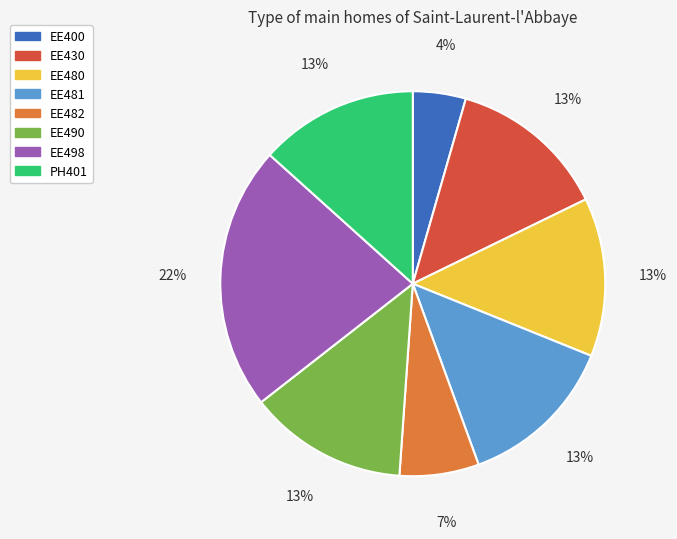

What is the ratio of the value at EE480 to the value at EE490?

1.0